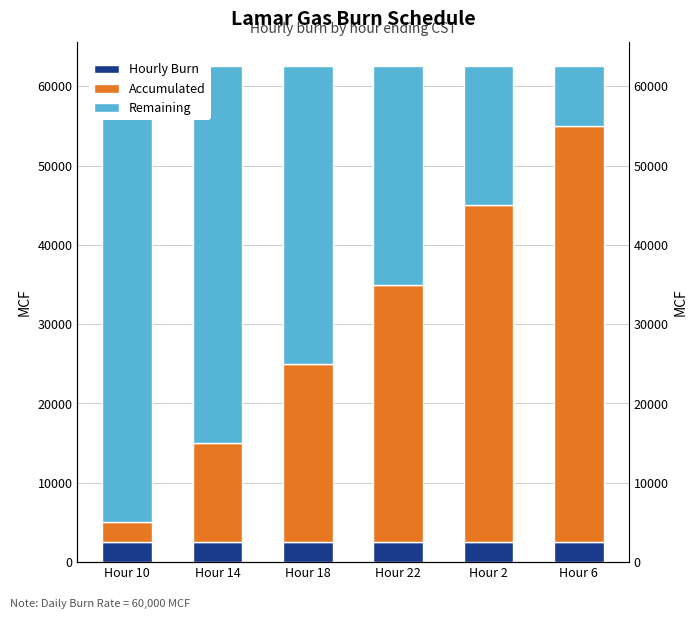

Between Hour 10 and Hour 18, which is larger?

Hour 10